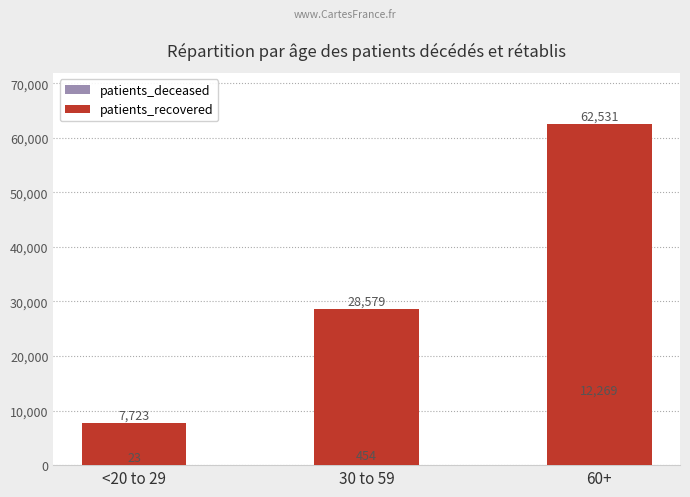

The value of patients_recovered at <20 to 29 is 7723. True or false?

True